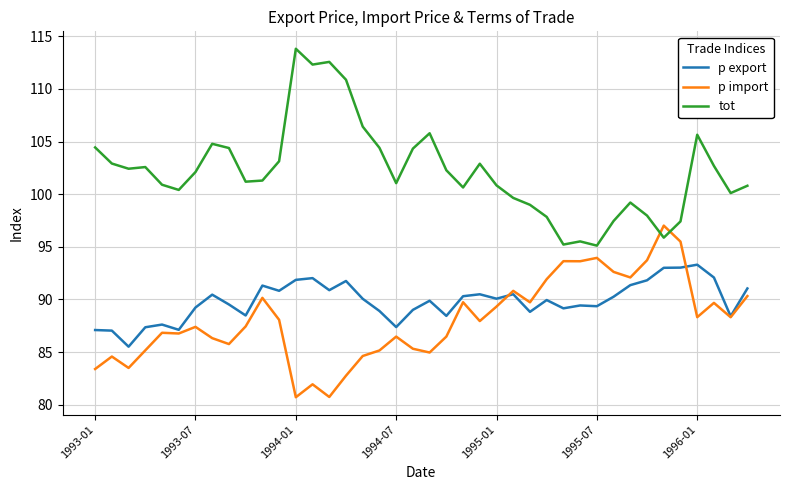

What is the minimum value for p export?

85.5